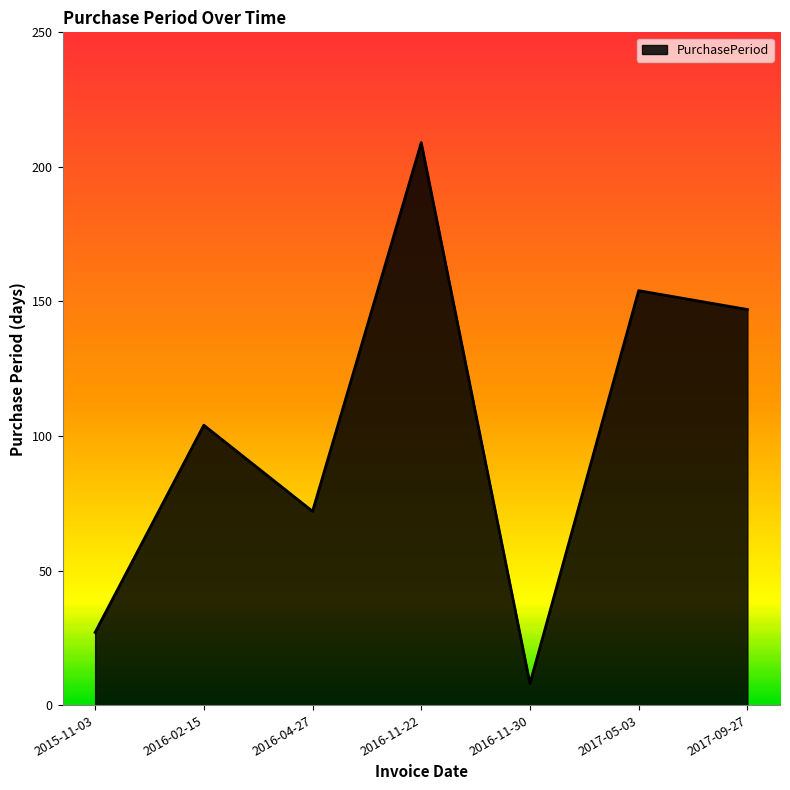

What is the difference between the values at 2016-04-27 and 2016-02-15?

32